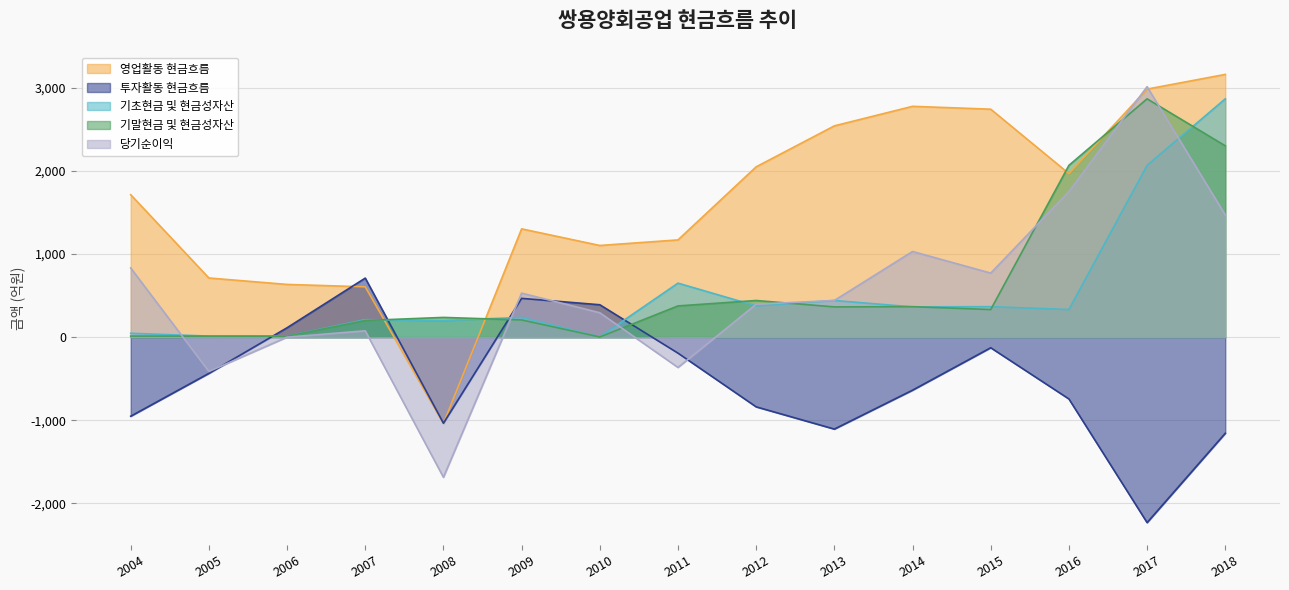

Is it true that 당기순이익 equals 16.3 at 2007?

False